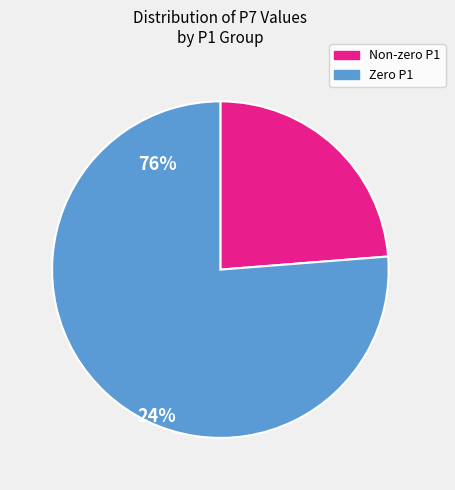

Is there any slice that represents more than half of the pie?

Yes